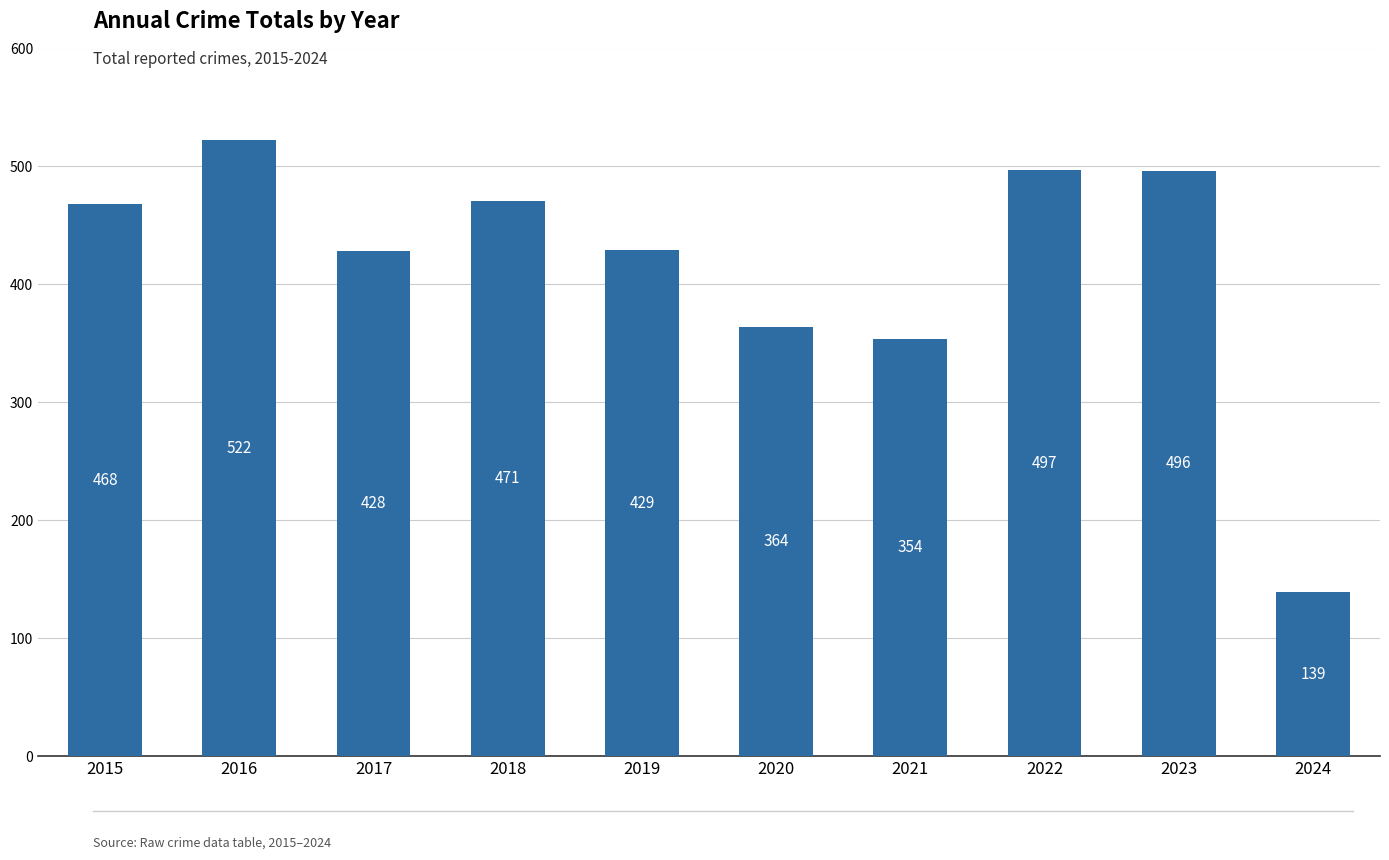

The value at 2022 is 497. True or false?

True